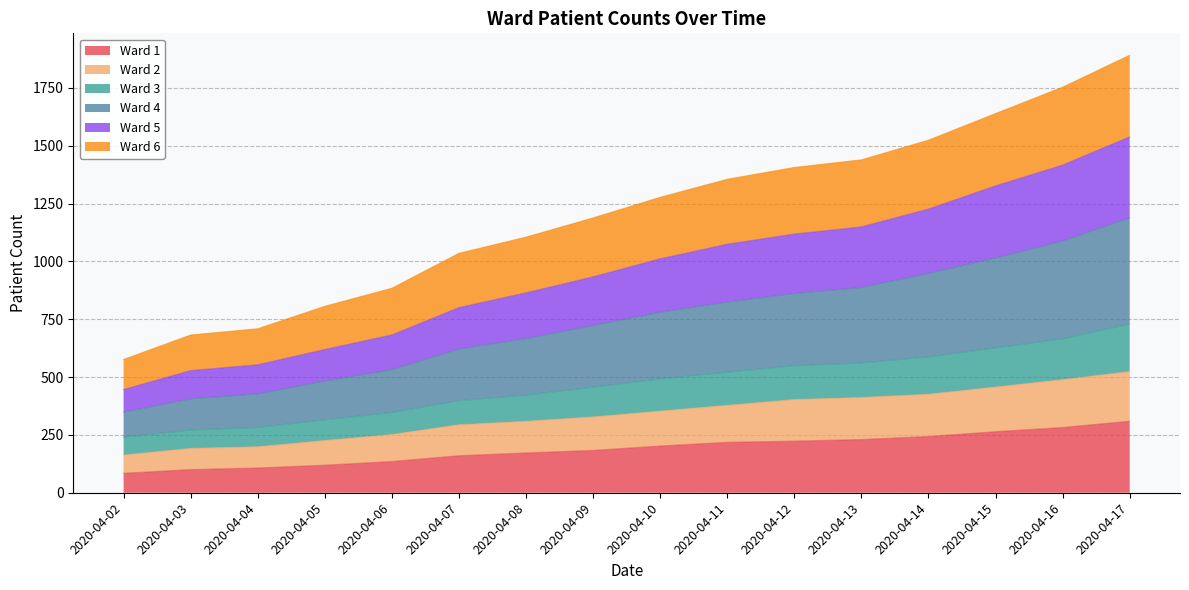

What is the total value across all series at 2020-04-05?

806